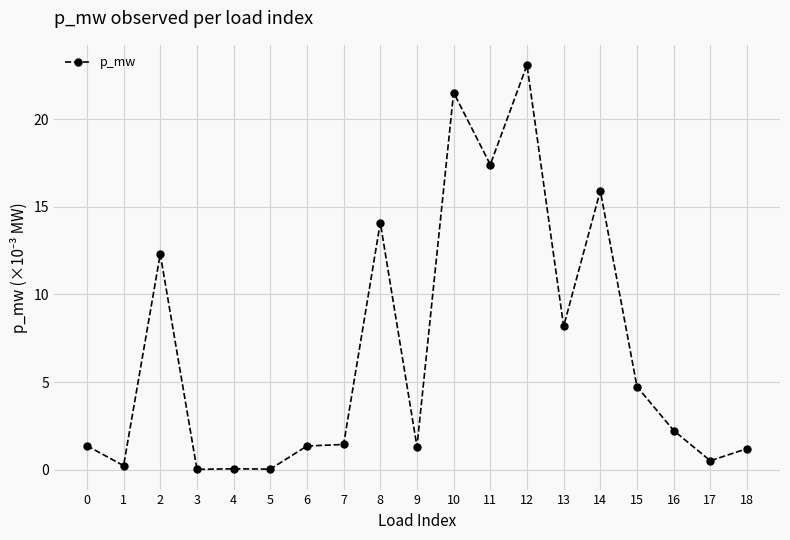

Is it true that the value at 10 is 21.5?

True